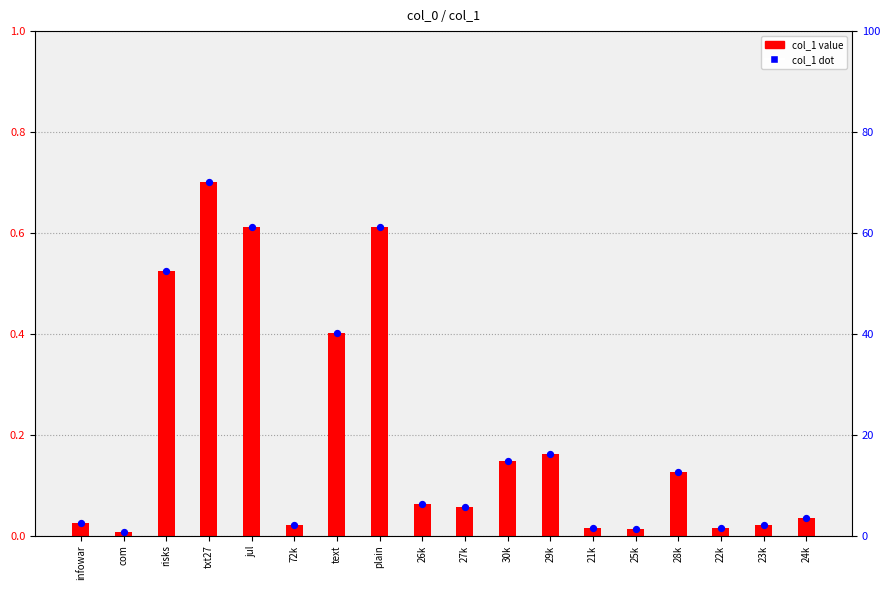

Which series contains the highest Y value?

col_1 value